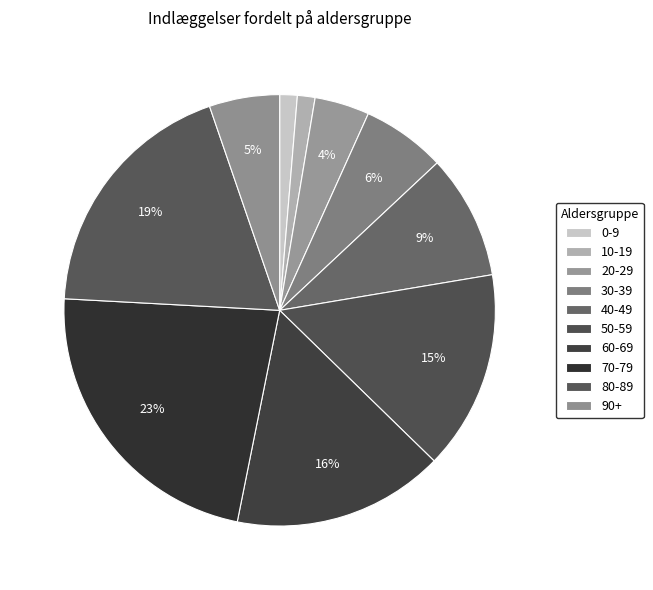

Does 40-49 represent more than half of the total?

No